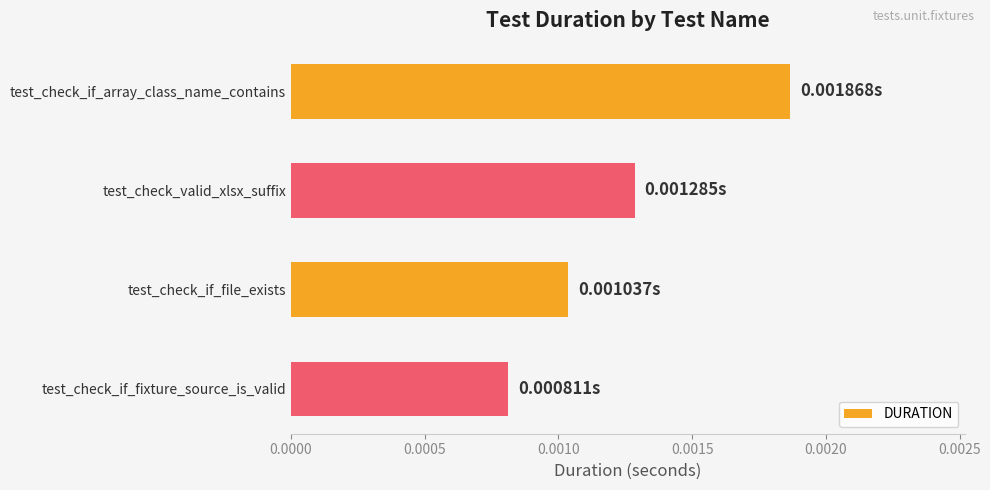

Where is the data nearest to the value 0?

test_check_if_fixture_source_is_valid